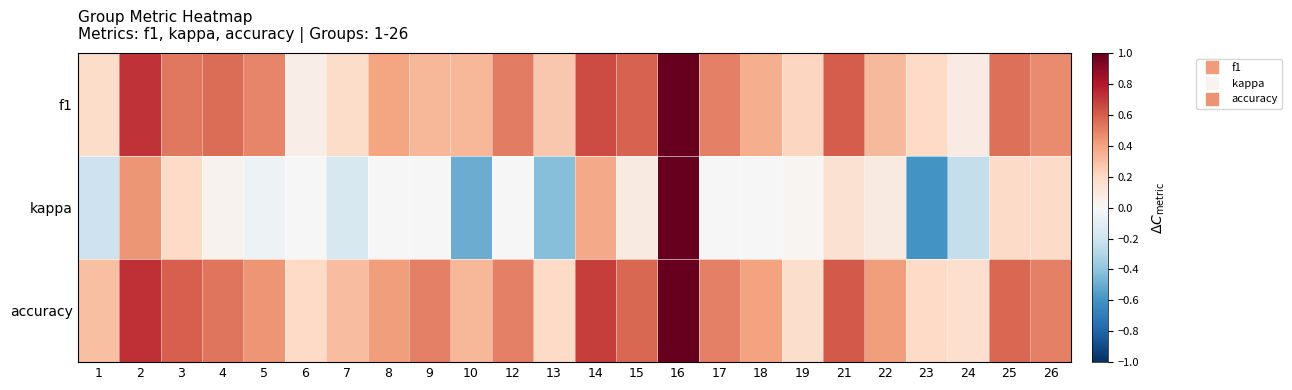

Which has a higher value, 6 or 17?

17